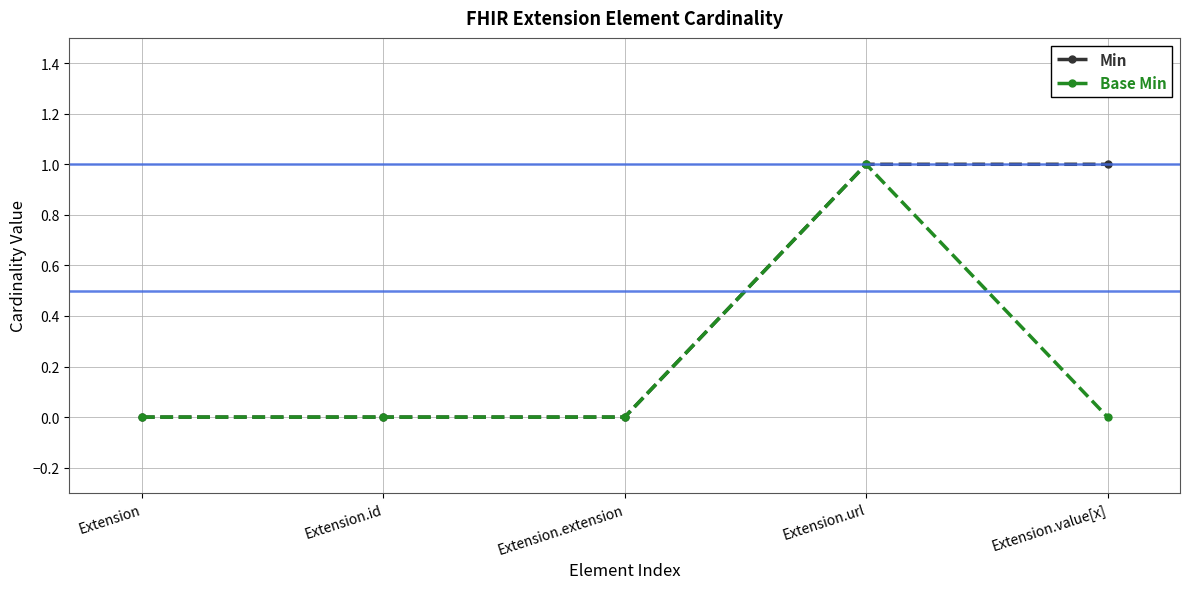

True or false: Min has more than 2 points higher than both neighbors.

False